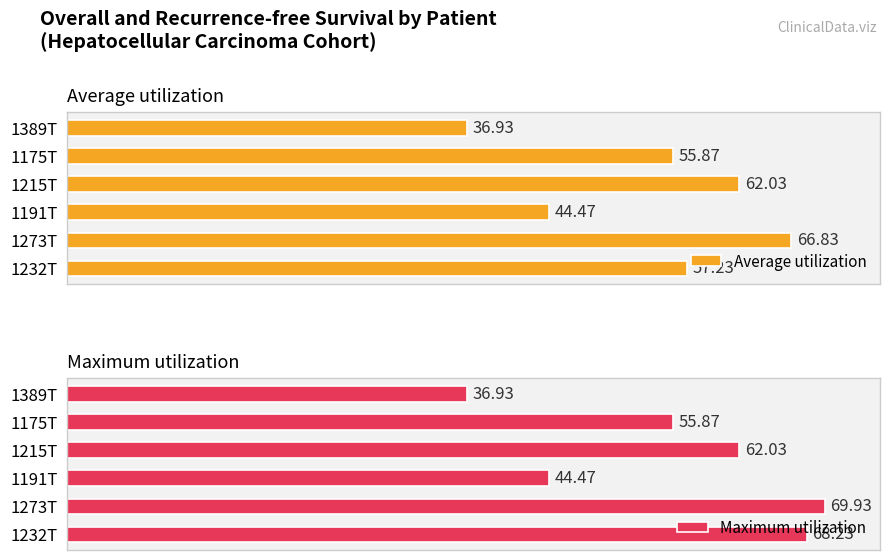

List the labels in order of Average utilization value, smallest first.

1389T, 1191T, 1175T, 1232T, 1215T, 1273T